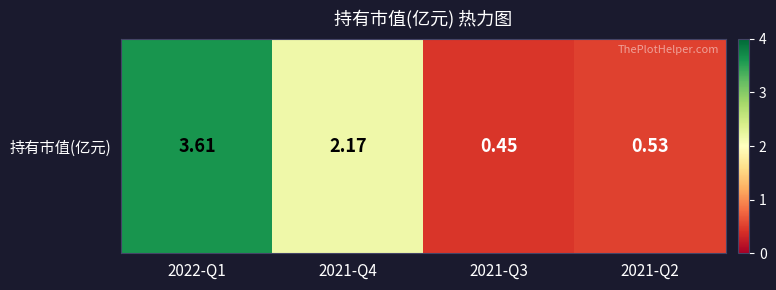

The chart shows a value of 2.2 at 2021-Q4. True or false?

True